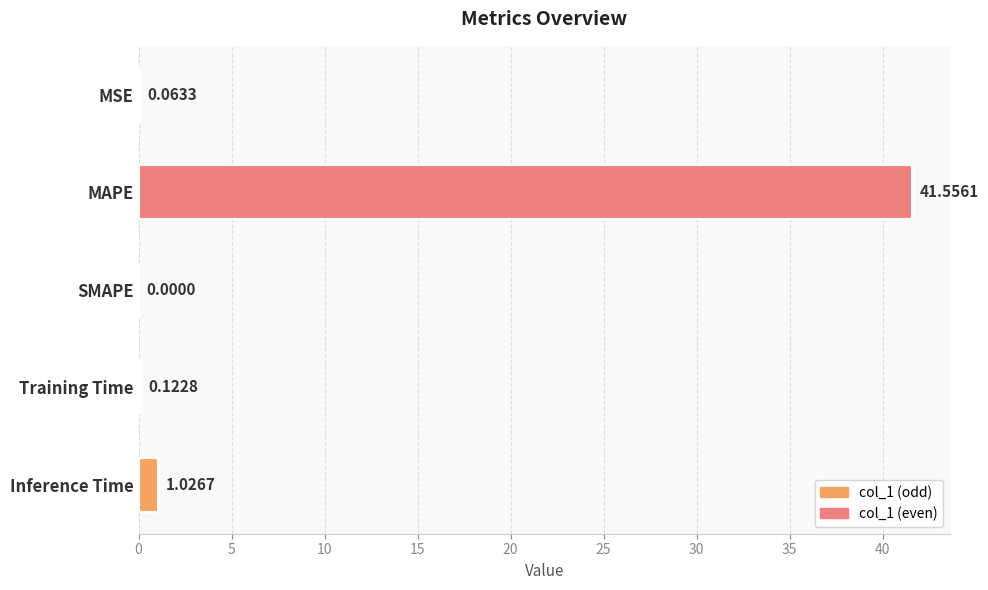

What is the change in value from Training Time to Inference Time?

+0.9